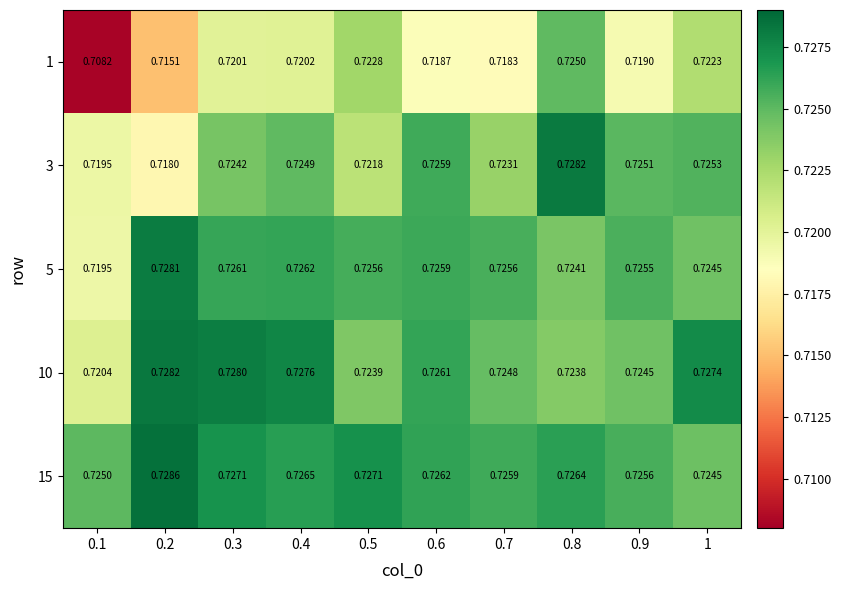

Is the value of 5 at 1 greater than the value of 1 at 0.2?

Yes